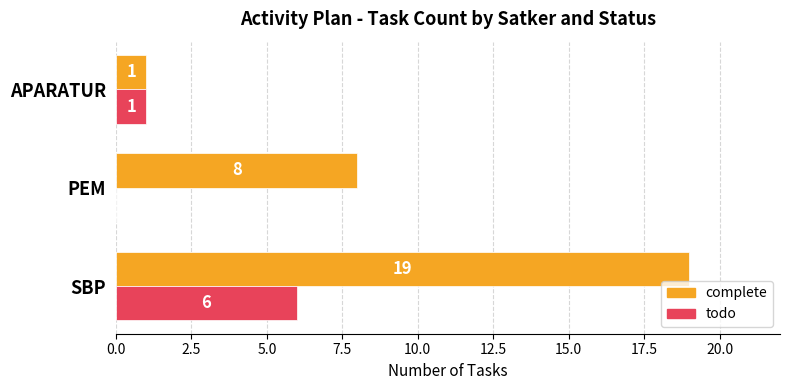

What is the greatest value displayed?

19